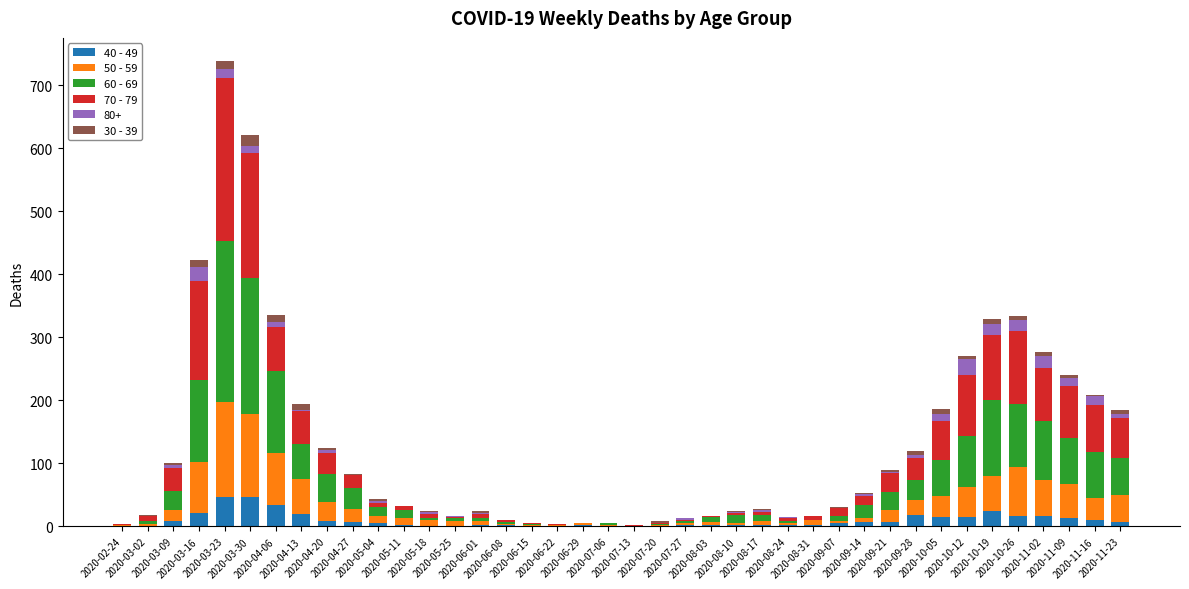

What position from the right is 2020-06-01?

26